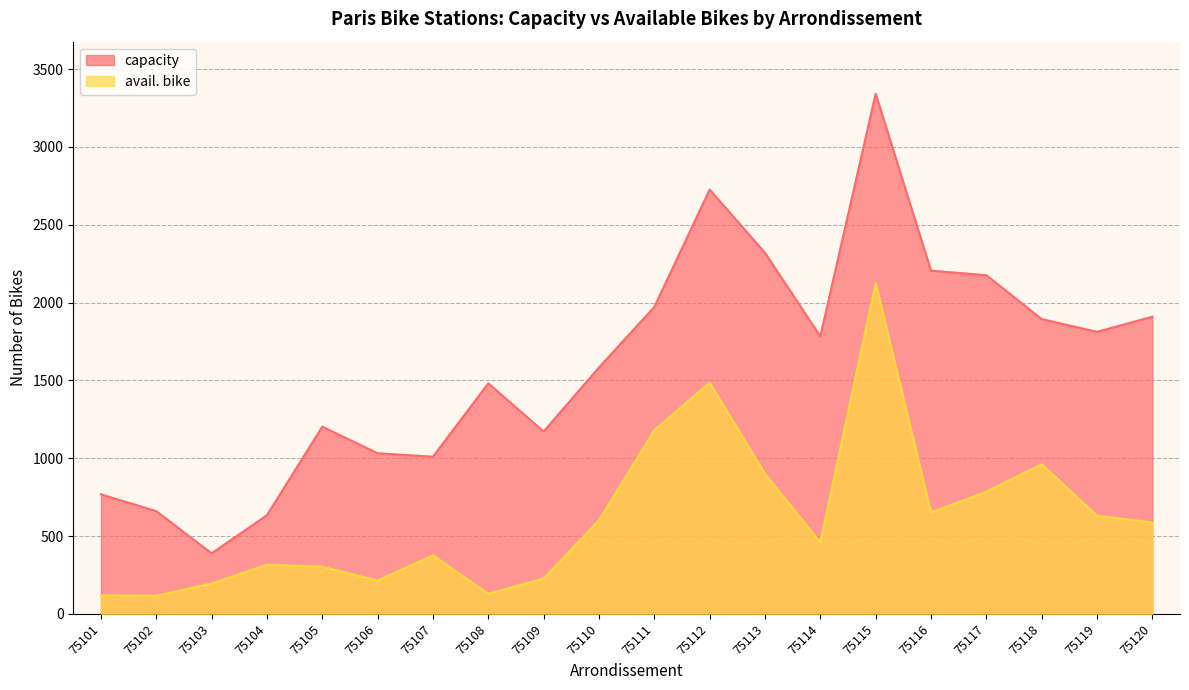

Reading right to left, transcribe all the data shown in this chart.

capacity: 75120=1909	75119=1812	75118=1894	75117=2176	75116=2205	75115=3342	75114=1783	75113=2320	75112=2726	75111=1972	75110=1583	75109=1172	75108=1481	75107=1010	75106=1032	75105=1203	75104=634	75103=389	75102=660	75101=768
avail. bike: 75120=587	75119=631	75118=961	75117=785	75116=652	75115=2126	75114=459	75113=900	75112=1485	75111=1180	75110=601	75109=227	75108=129	75107=376	75106=214	75105=303	75104=316	75103=195	75102=117	75101=119